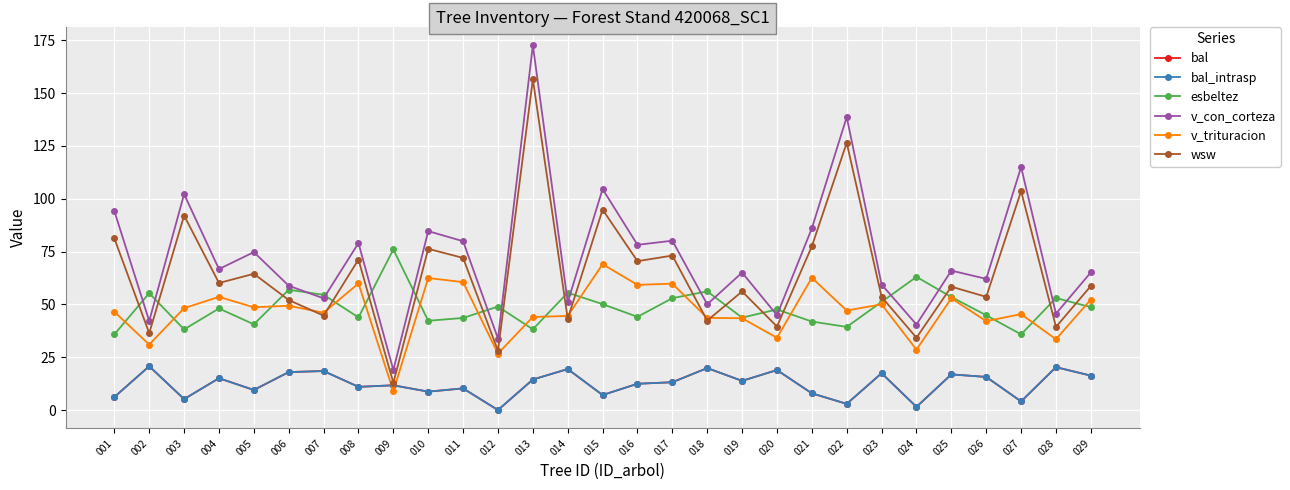

What is the maximum value for wsw?

156.6